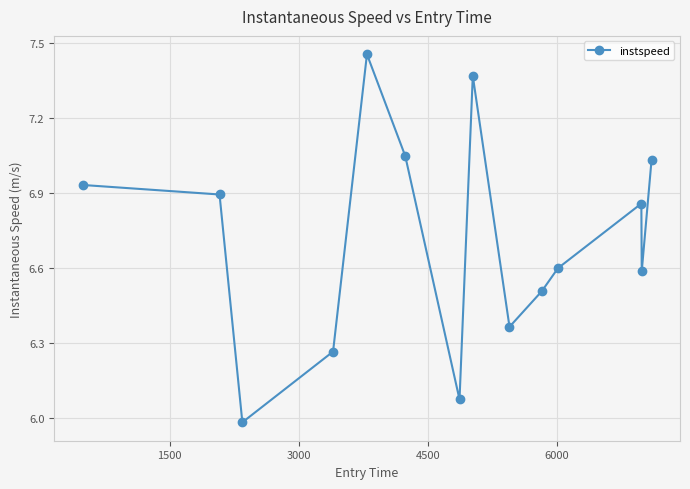

How many interior local valleys (lower than both neighbors) does the data have?

4